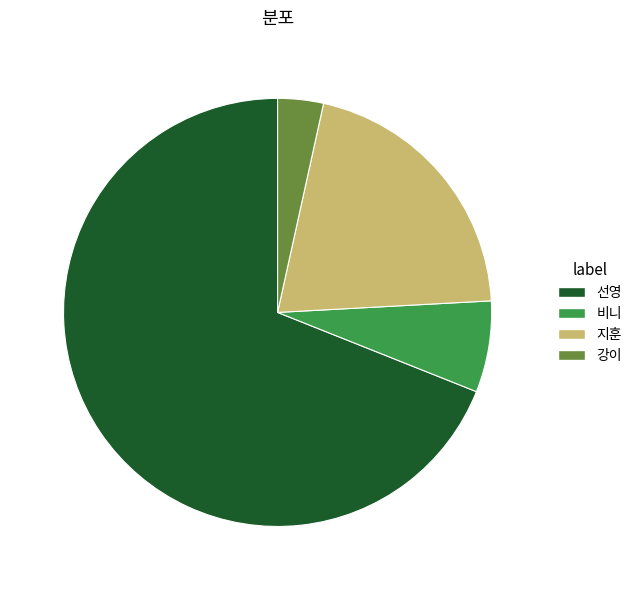

Rank the categories by value from lowest to highest.

강이, 비니, 지훈, 선영